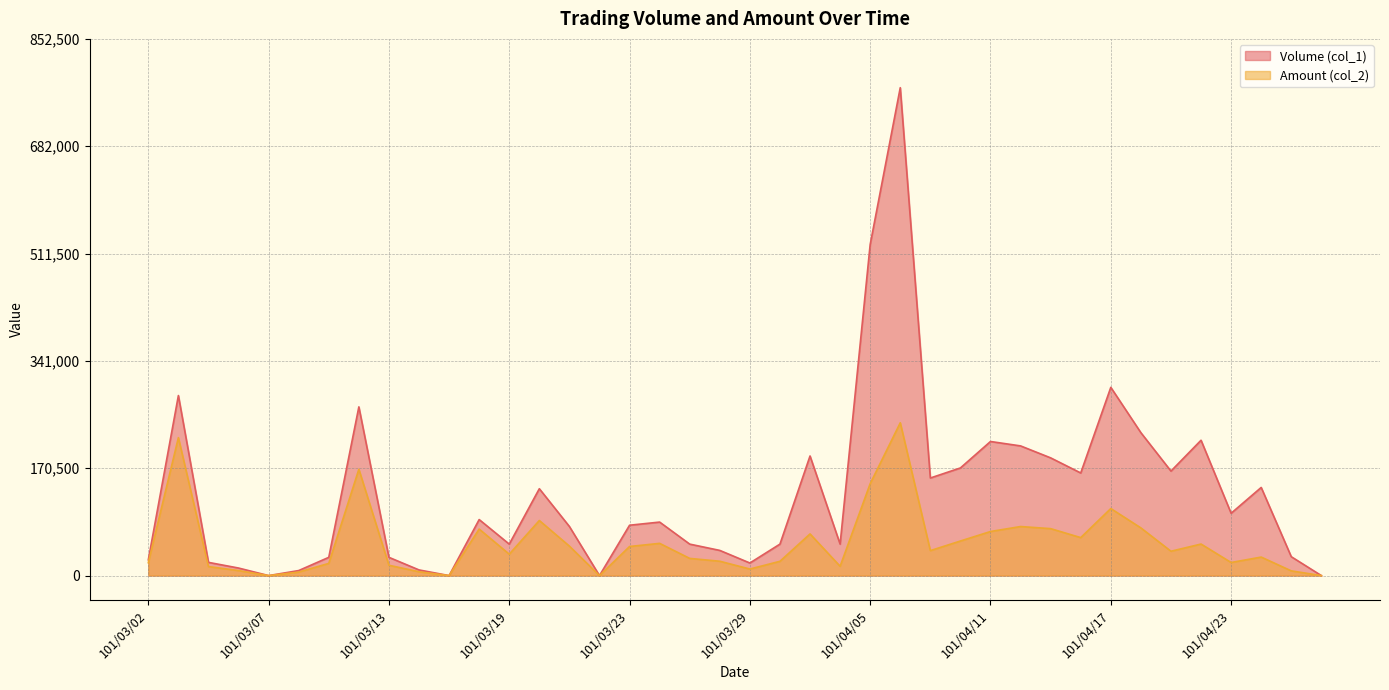

Count the number of categories in the chart.

40